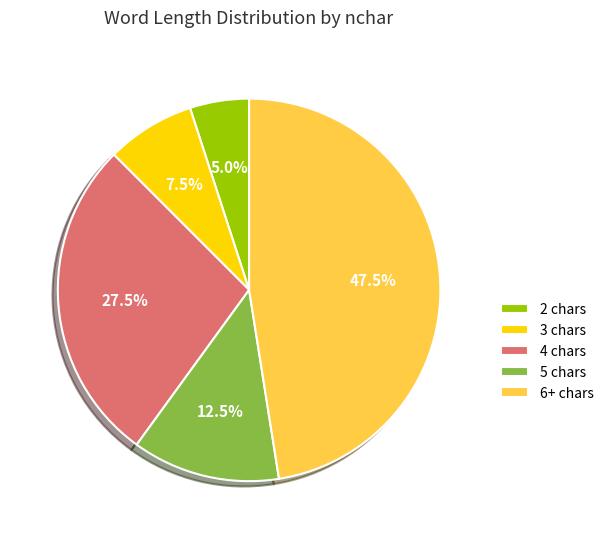

Does 2 chars account for over 50% of the chart?

No